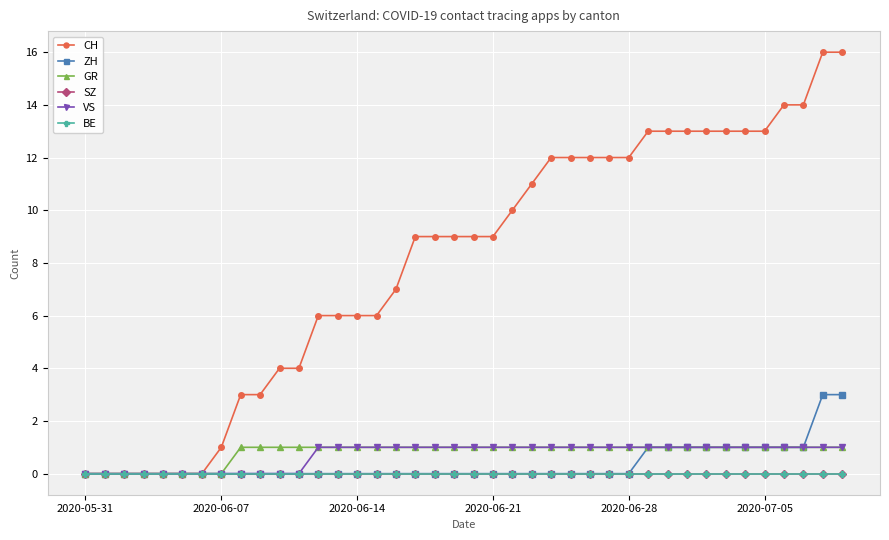

Does the chart have visible grid lines?

Yes